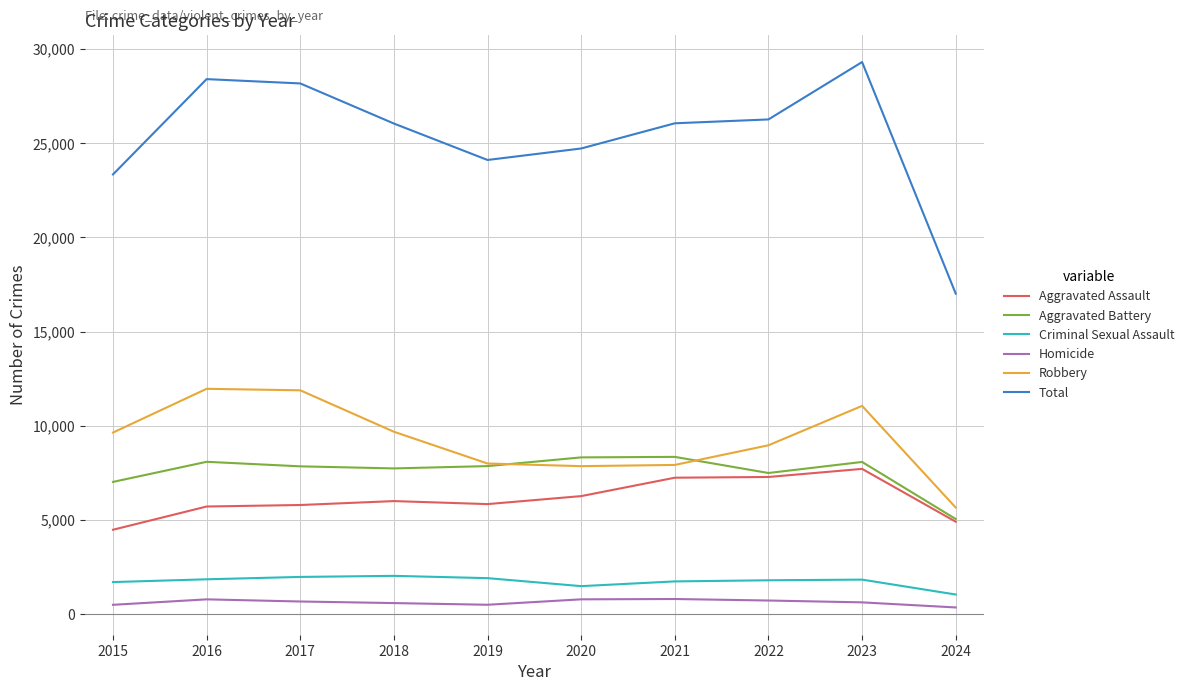

True or false: Robbery has a value of 11696 at 2019.

False